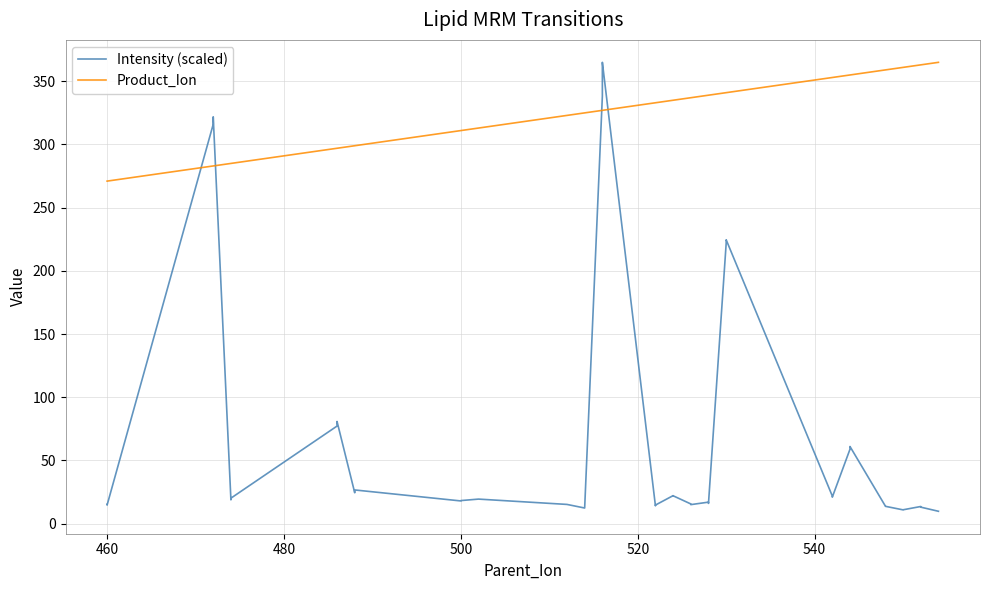

Reading left to right, what are all the values shown in this chart?

Intensity (scaled): 15.2	14.6	316.0	321.9	18.8	20.1	77.2	80.8	24.4	26.6	17.9	18.2	19.4	15.2	12.3	12.5	338.2	354.1	365.0	14.0	14.6	22.1	22.0	15.5	15.0	17.0	16.0	221.8	224.6	21.8	20.9	58.9	61.0	13.8	13.7	10.9	10.9	13.5	13.0	9.7
Product_Ion: 271.0	271.0	283.0	283.0	285.0	285.0	297.0	297.0	299.0	299.0	311.0	311.0	313.0	323.0	325.0	325.0	327.0	327.0	327.0	333.0	333.0	335.0	335.0	337.0	337.0	339.0	339.0	341.0	341.0	353.0	353.0	355.0	355.0	359.0	359.0	361.0	361.0	363.0	363.0	365.0